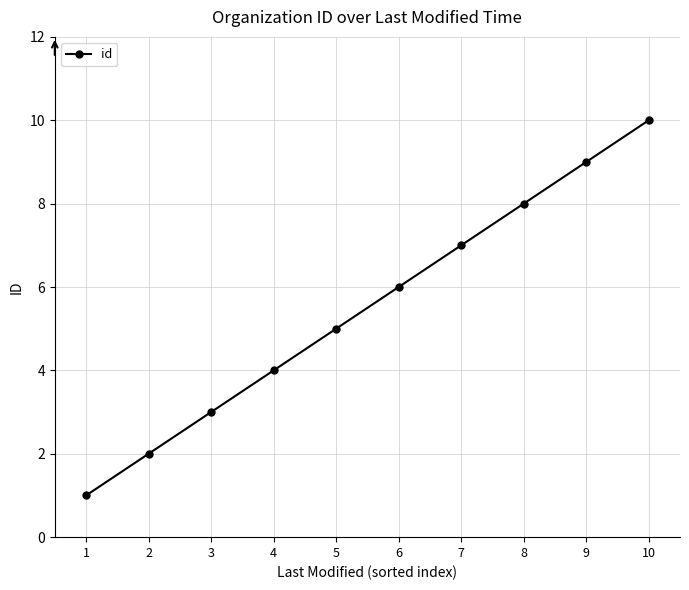

Reading left to right, what are all the values shown in this chart?

1=1	2=2	3=3	4=4	5=5	6=6	7=7	8=8	9=9	10=10